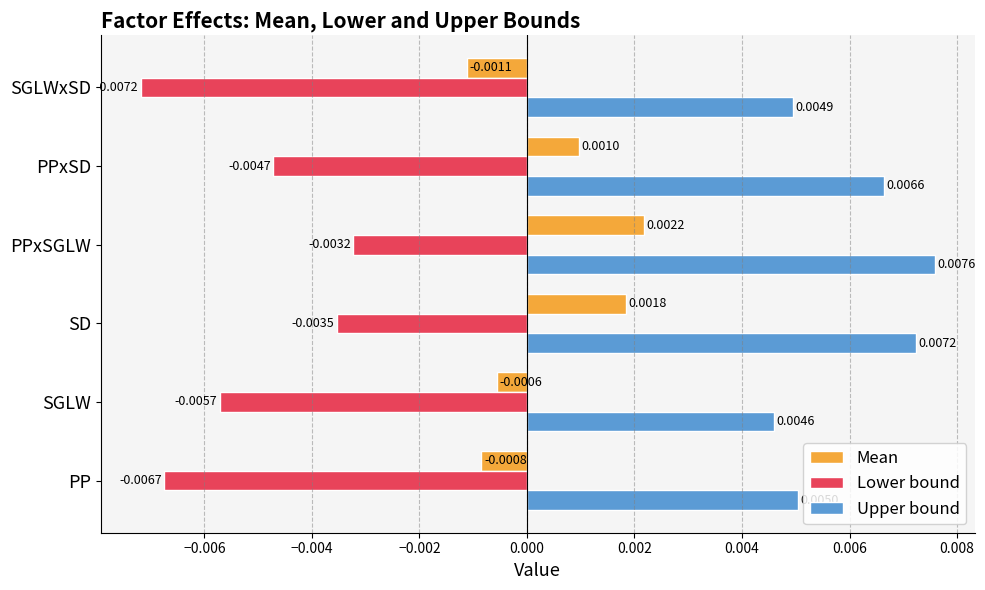

Where is Upper bound nearest to the value 0?

SGLW